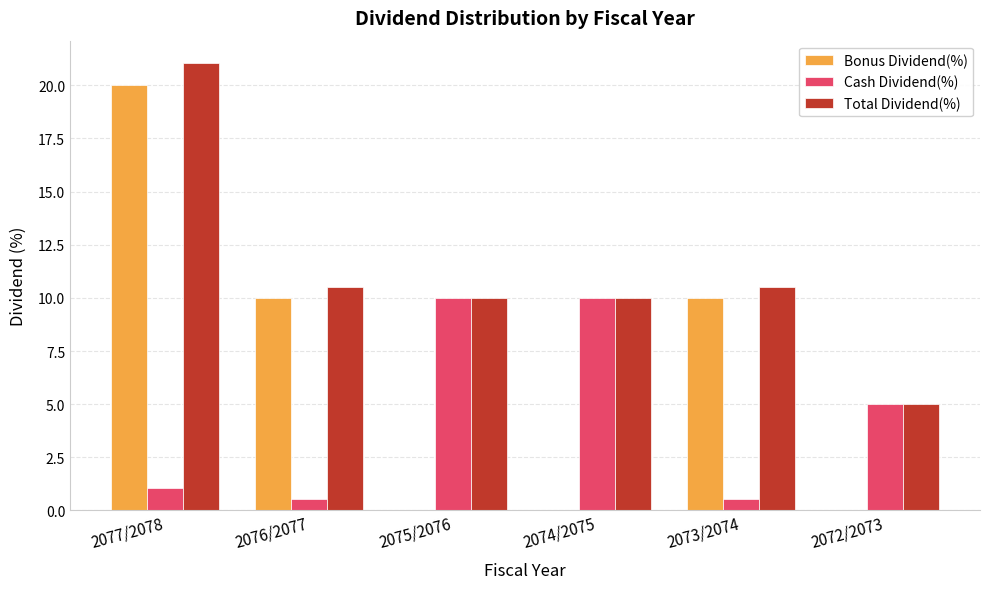

Which label corresponds to the largest value in the chart?

2077/2078